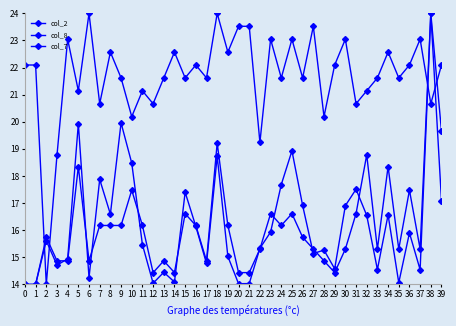

What is the highest value of the col_8 series?

24.0